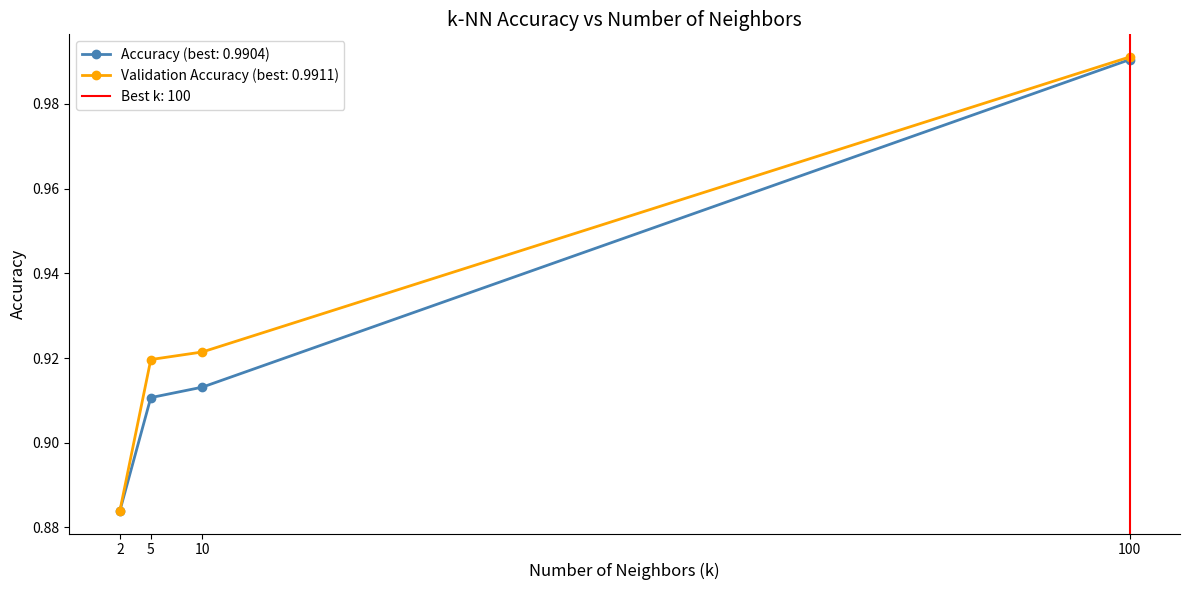

Reading left to right, transcribe all the data shown in this chart.

Accuracy: 2=0.9	5=0.9	10=0.9	100=1.0
Validation Accuracy: 2=0.9	5=0.9	10=0.9	100=1.0